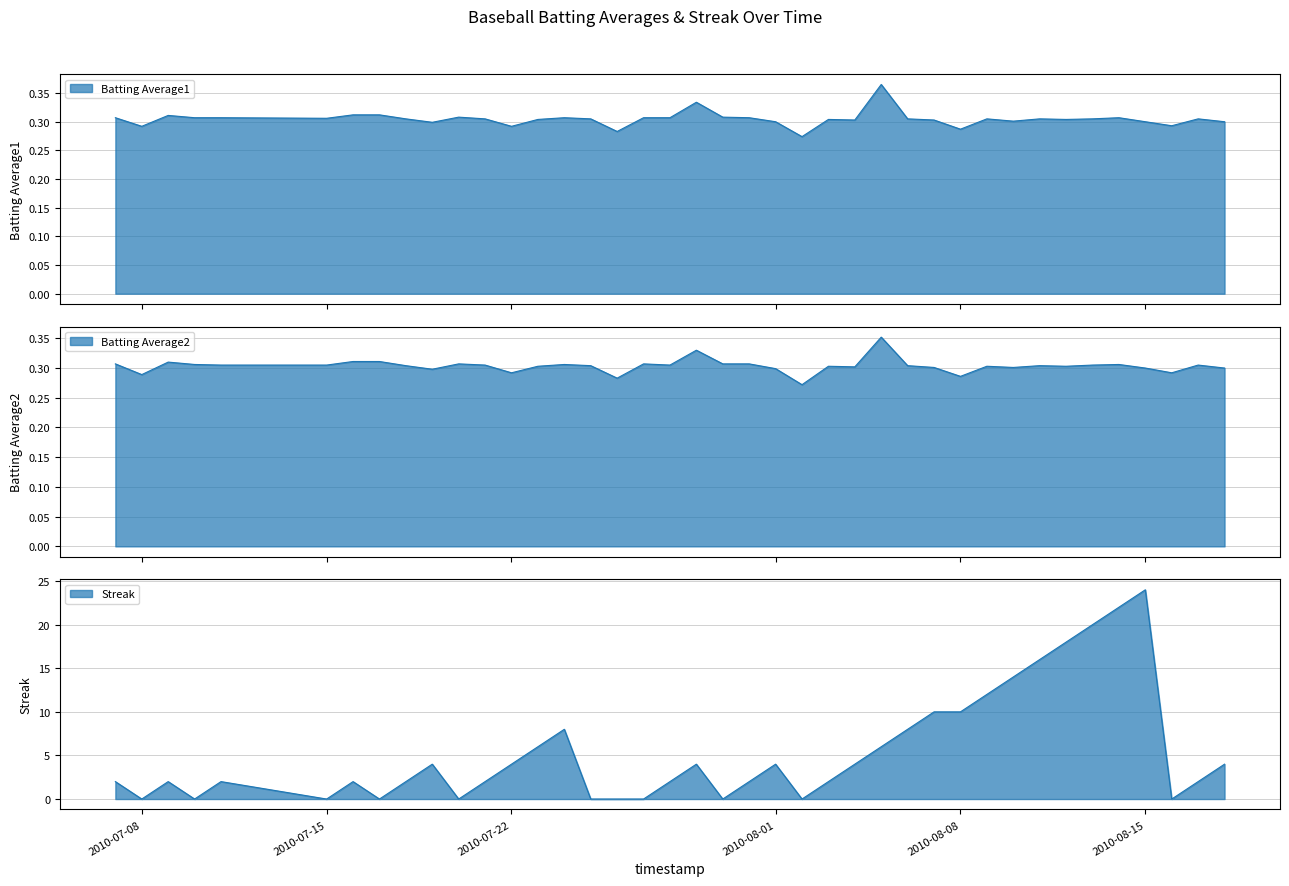

Rank the series at 2010-07-20 from highest to lowest value.

Batting Average1, Batting Average2, Streak